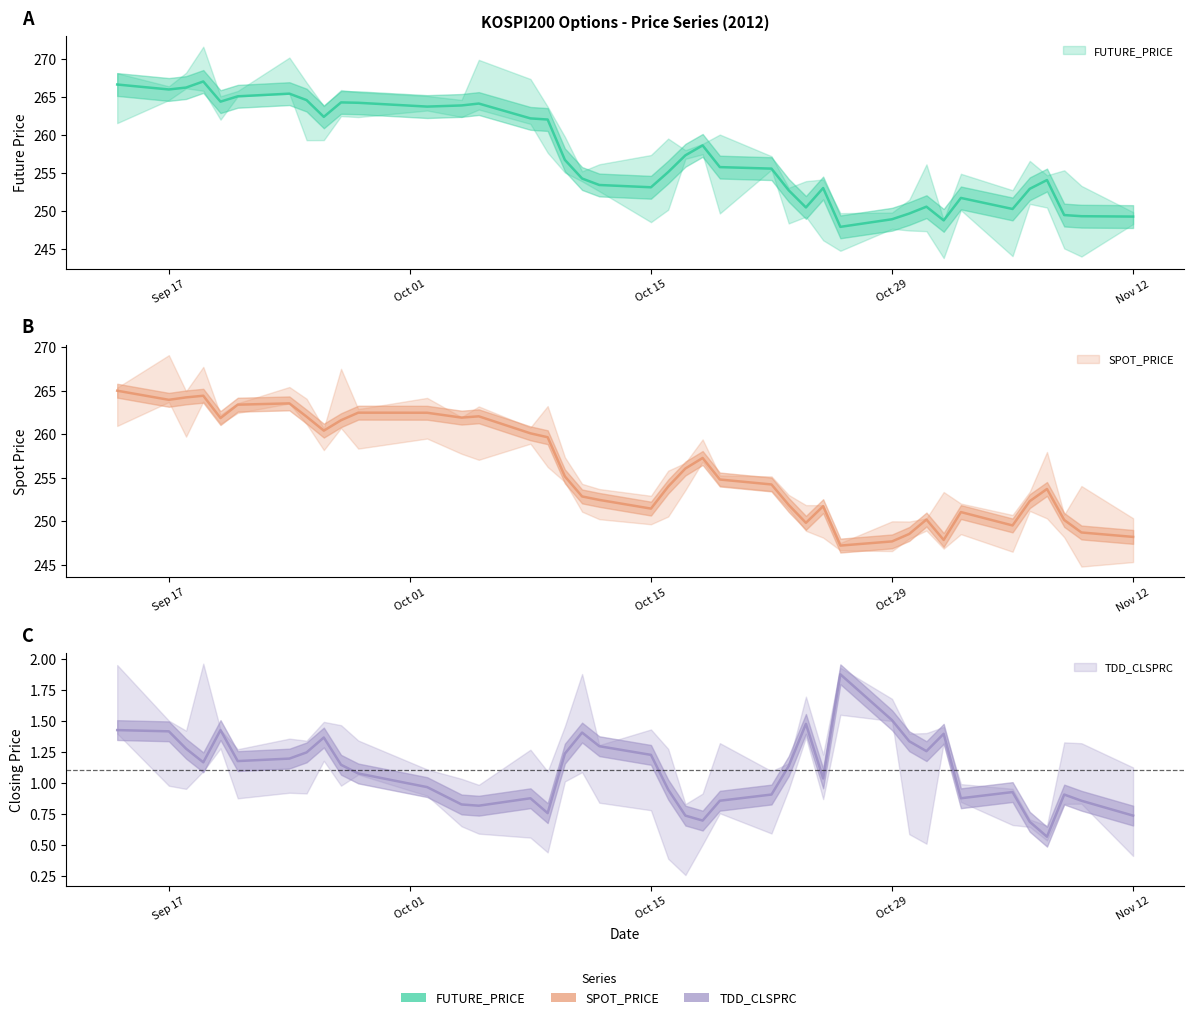

Is it true that SPOT_PRICE equals 255.2 at 2012-10-10?

True